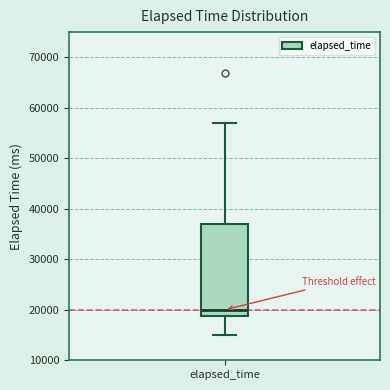

Where is the upper edge of the box for elapsed_time on the y-axis? The values are not printed on the chart, so give them approximately, as read against the axis.

37000